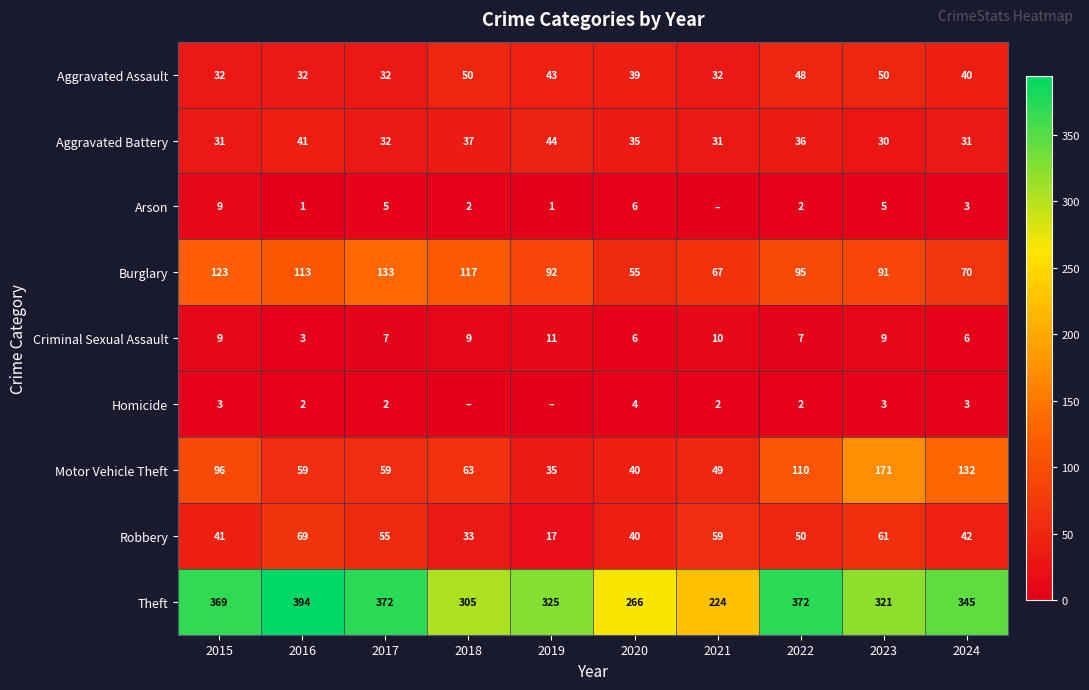

What is the difference between the Robbery values at 2023 and 2024?

19